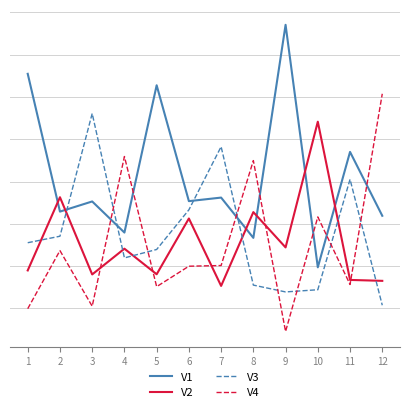

How many V1 values are between 0 and 1?

12